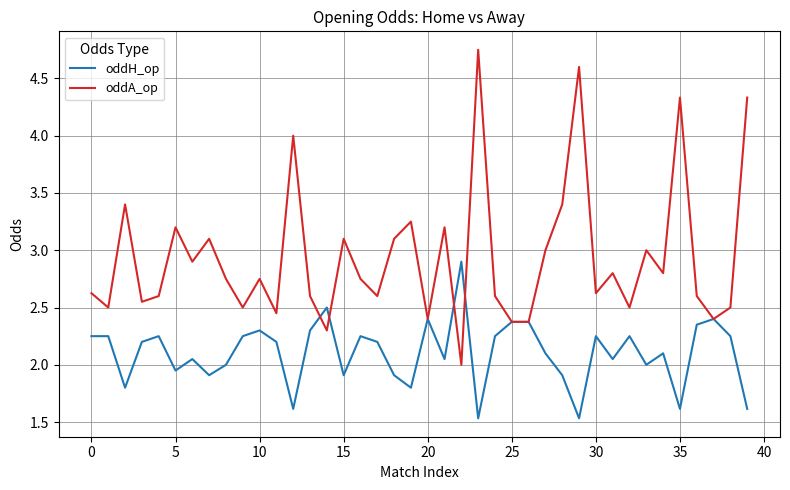

After their last crossing, which series has the higher values: oddA_op or oddH_op?

oddA_op